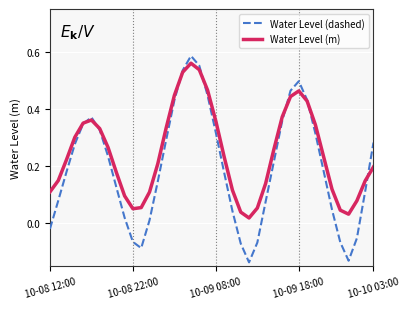

How many distinct data groups are displayed?

2